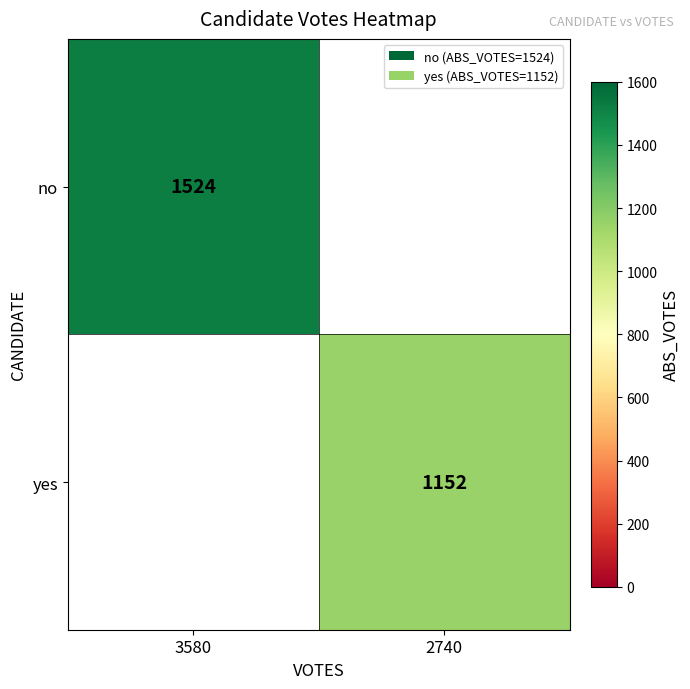

The no series shows 2602 at 3580. True or false?

False